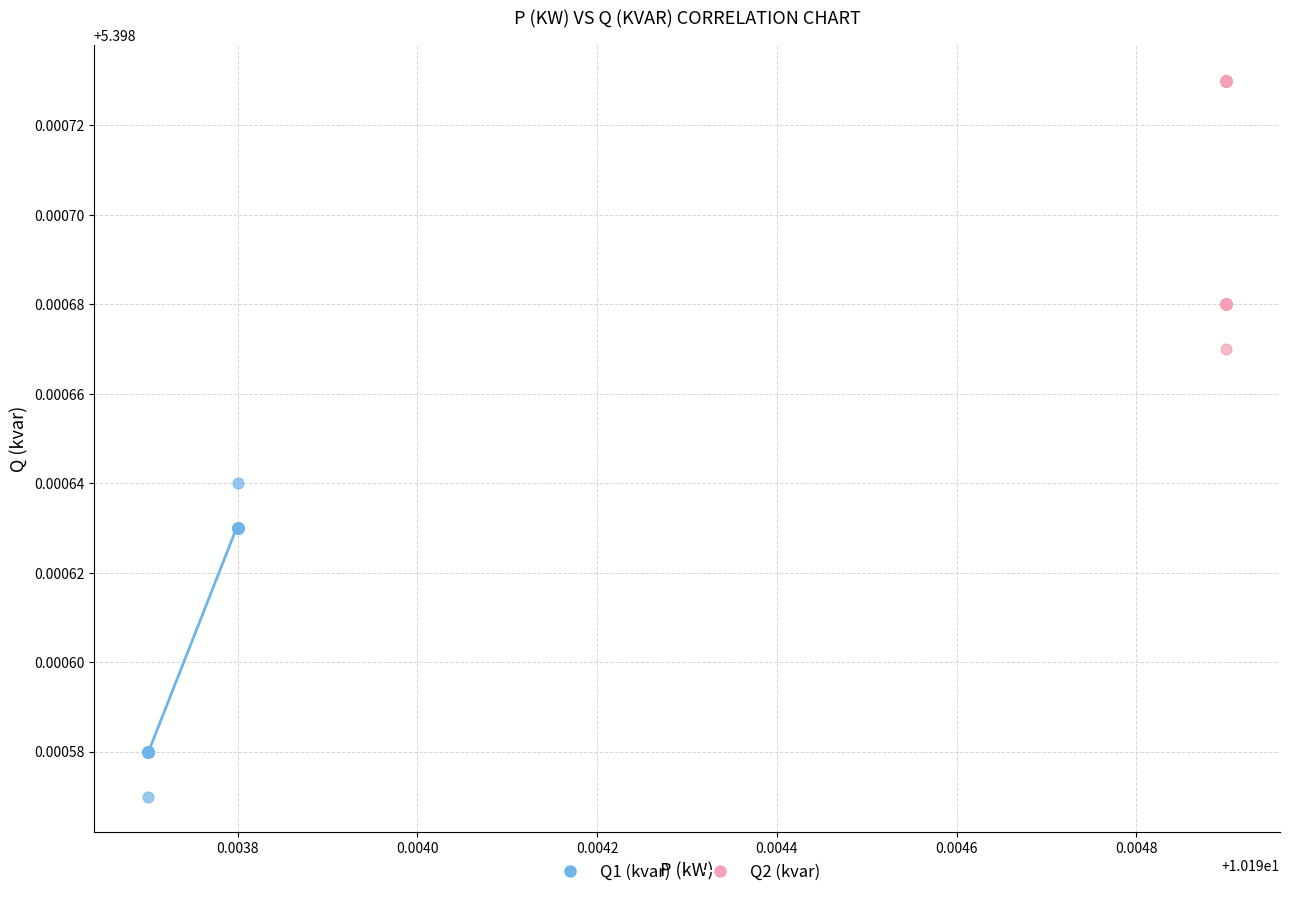

Which series reaches the maximum Y coordinate?

Q2 (kvar)